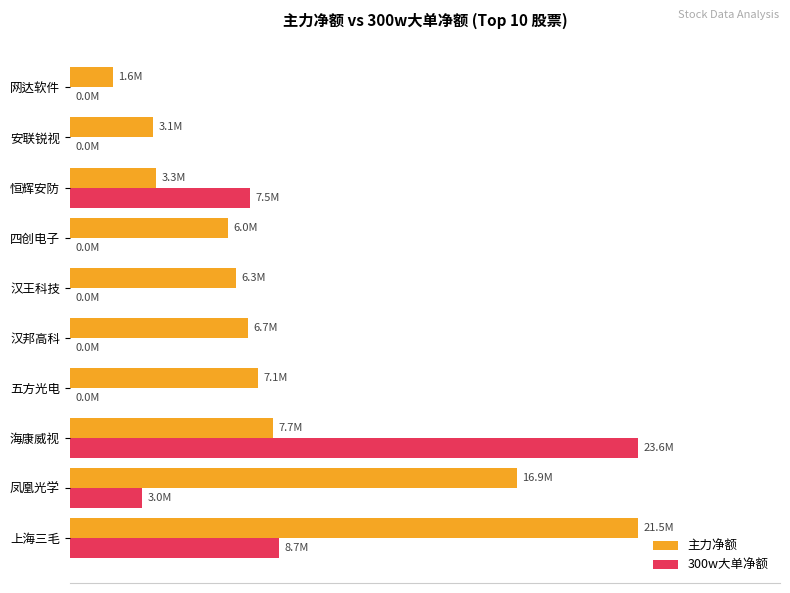

What are all the series names shown in the legend?

主力净额, 300w大单净额